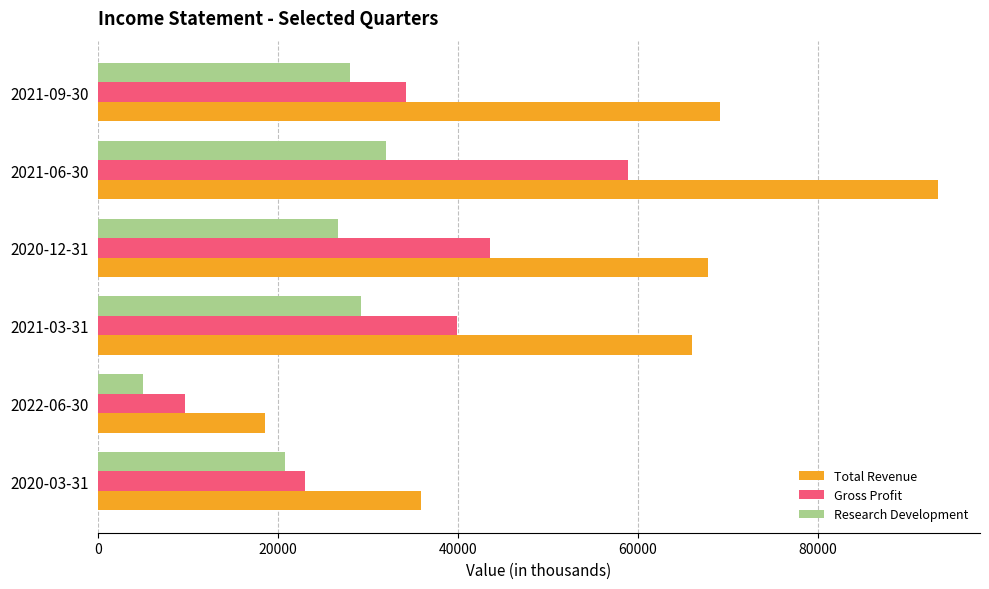

Which label corresponds to the smallest value in the chart?

2022-06-30